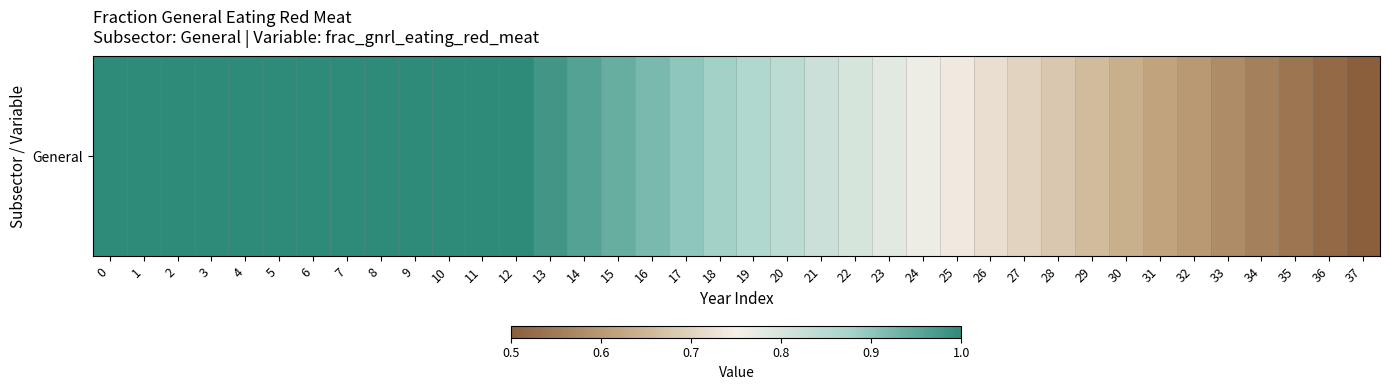

What is the difference between the maximum and minimum values?

0.5